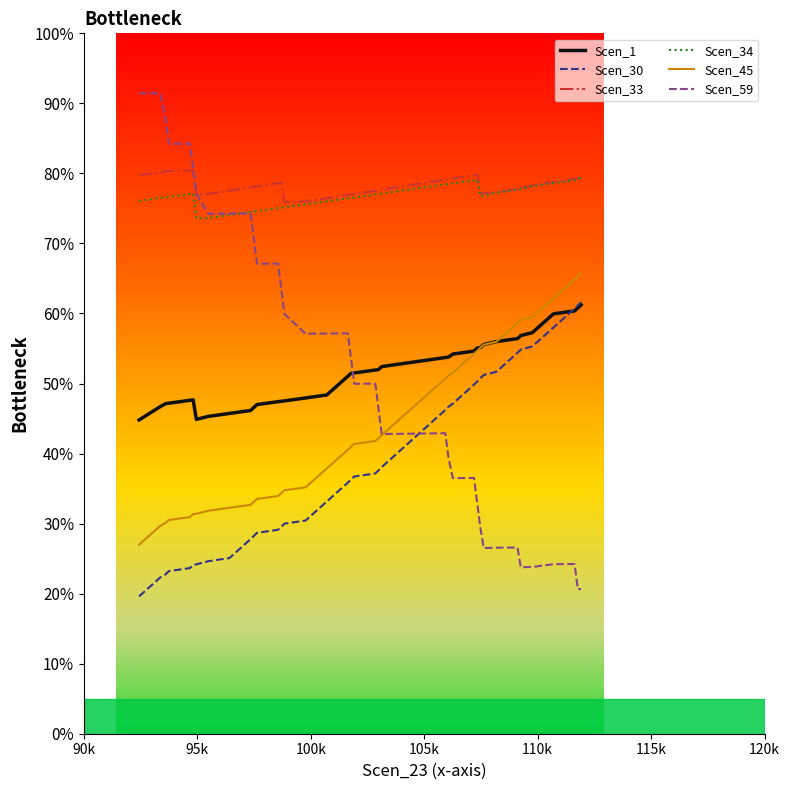

What are all the series names shown in the legend?

Scen_1, Scen_30, Scen_33, Scen_34, Scen_45, Scen_59